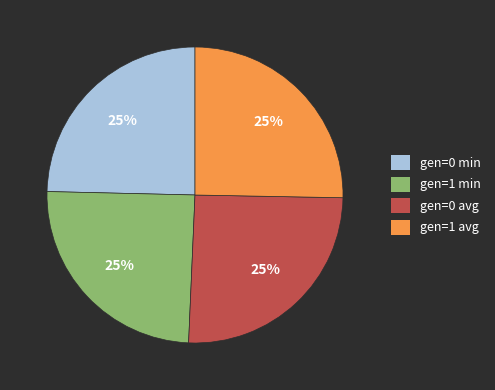

The gen=0 min slice represents 25% of the pie. True or false?

True